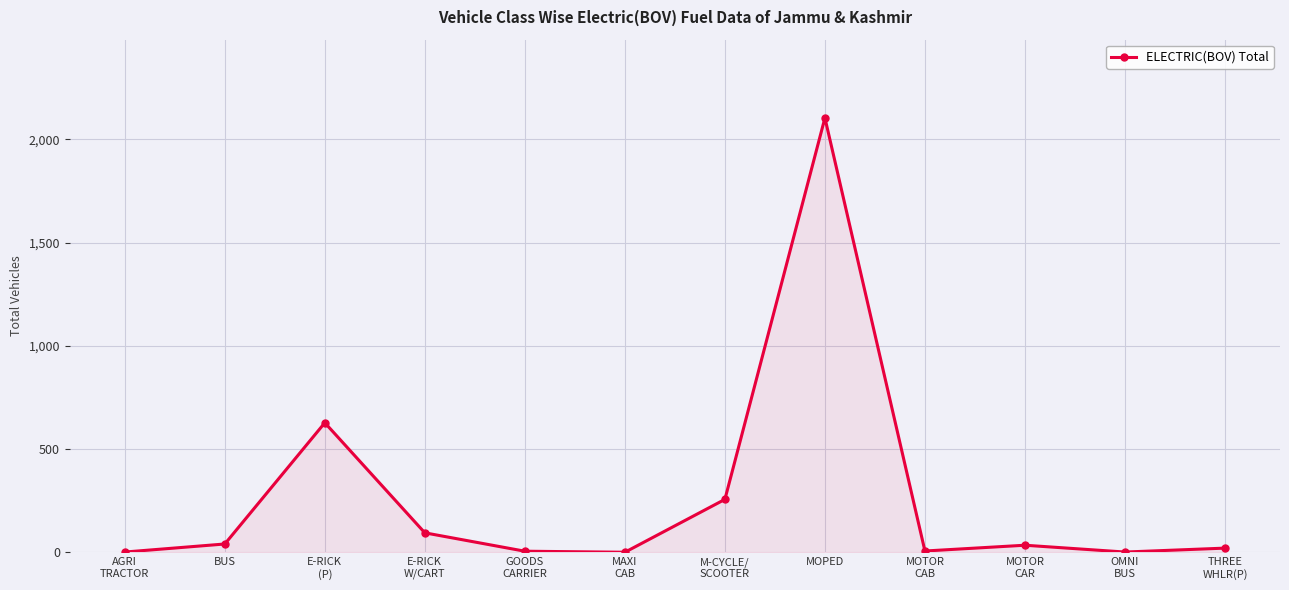

What is the label of the 2nd point from the left?

BUS